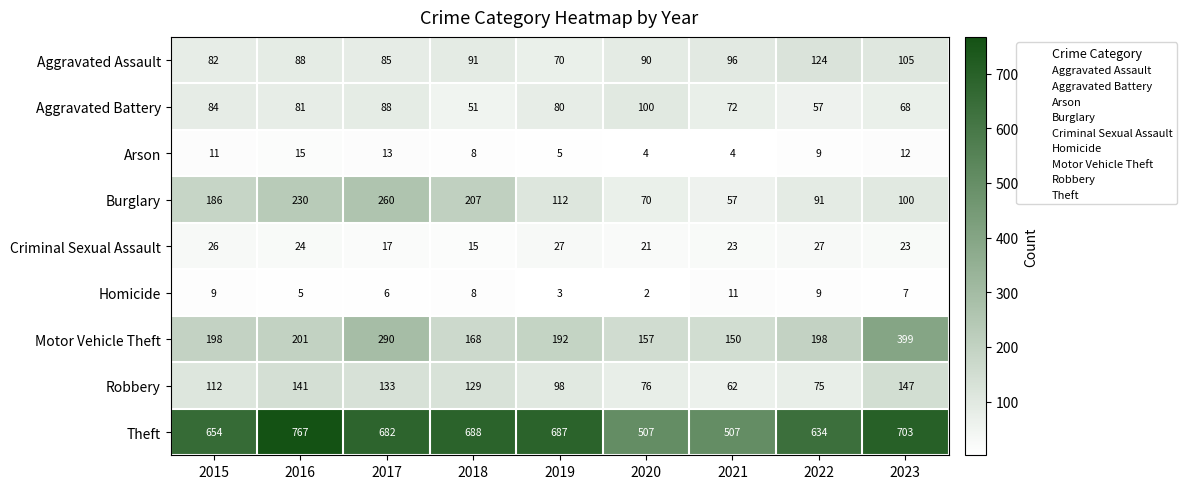

What is the spread (max minus min) of values at 2021?

503